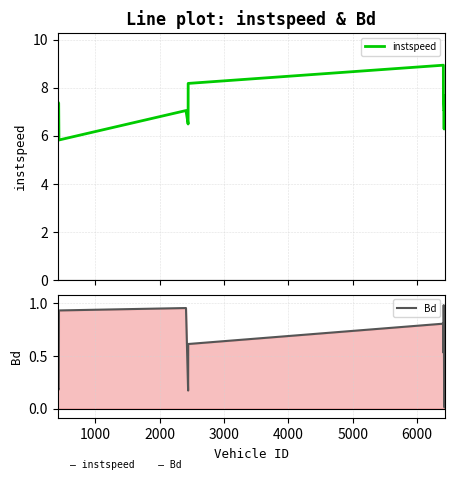

What is the difference between the second highest and second lowest values in the Bd series?

0.9